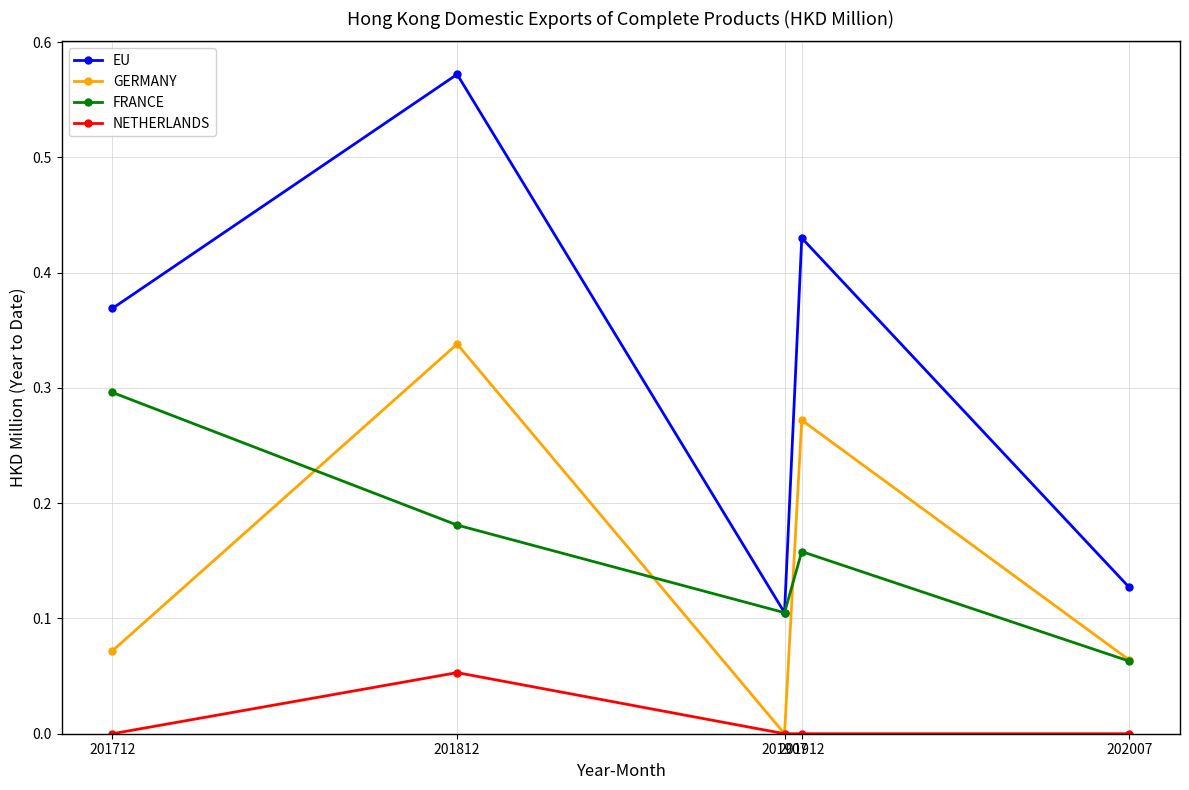

True or false: GERMANY has more than 2 points higher than both neighbors.

False